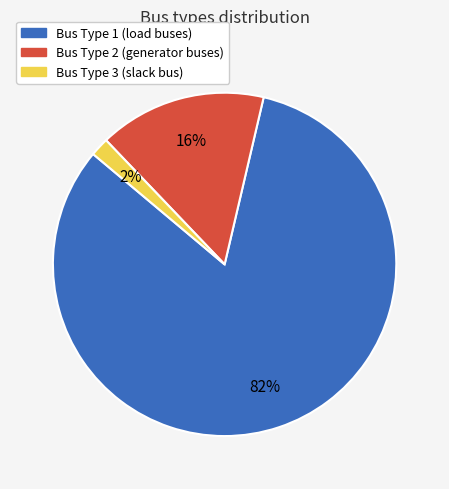

Is there any slice that represents more than half of the pie?

Yes